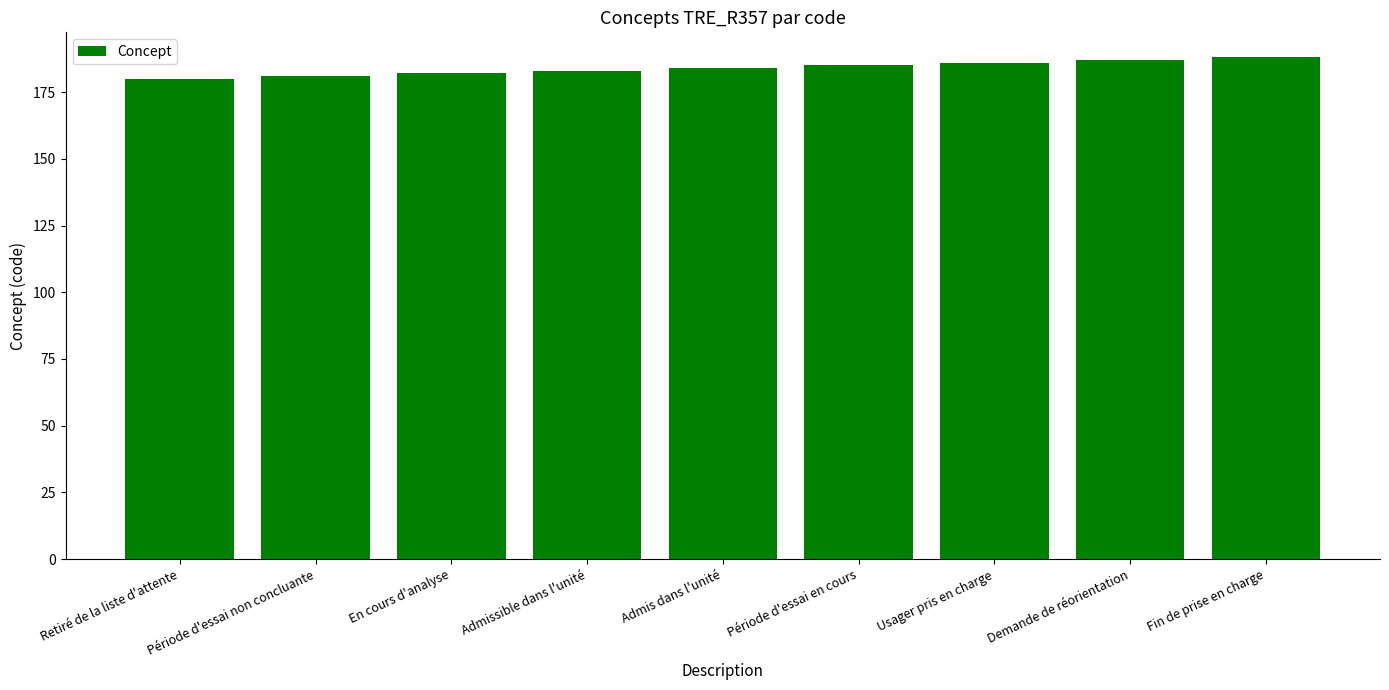

Reading left to right, list all the values displayed in this chart.

Retiré de la liste d'attente=180	Période d'essai non concluante=181	En cours d'analyse=182	Admissible dans l'unité=183	Admis dans l'unité=184	Période d'essai en cours=185	Usager pris en charge=186	Demande de réorientation=187	Fin de prise en charge=188